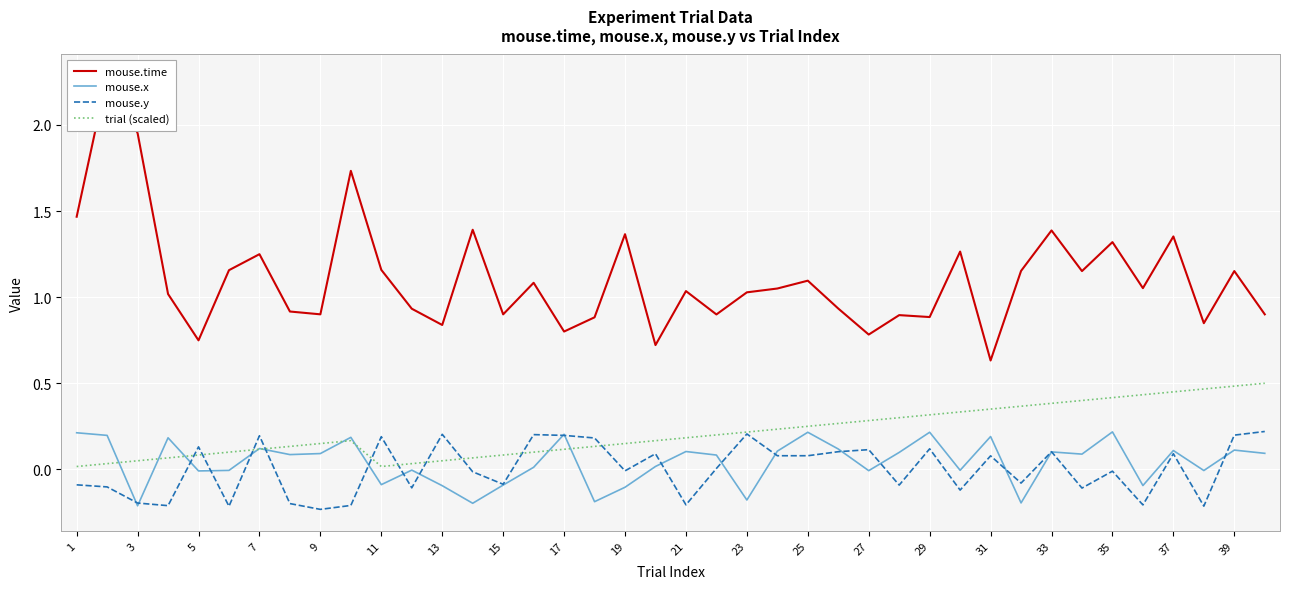

The value of mouse.y at 23 is 0.2. True or false?

True